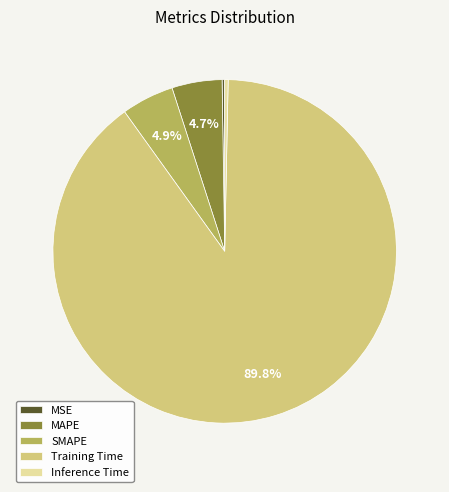

Which slice is the largest?

Training Time